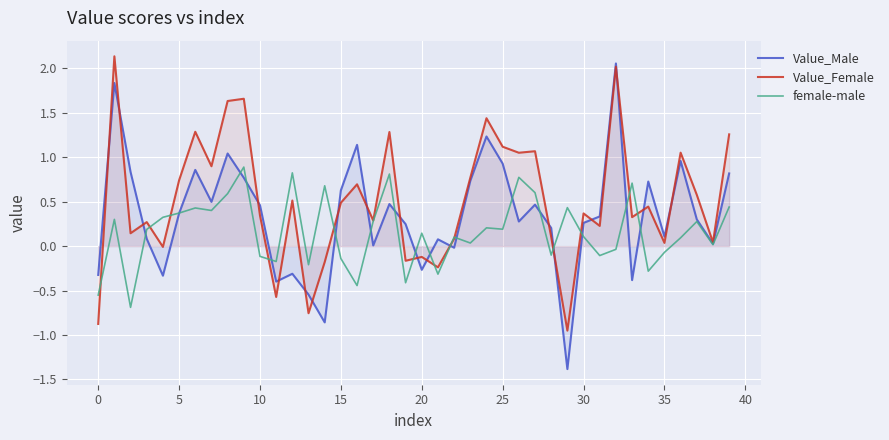

What is the minimum value shown in the chart?

-1.4